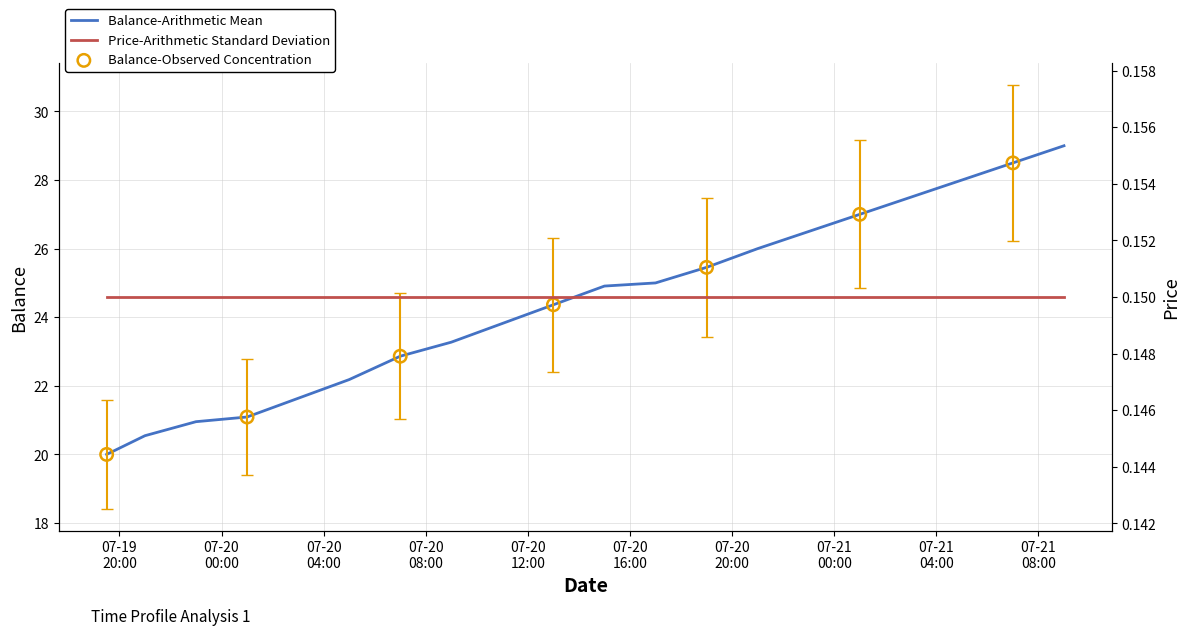

Approximately how many times larger is the value at 2021-07-21 09:00:00 compared to 2021-07-19 23:00:00?

1.4